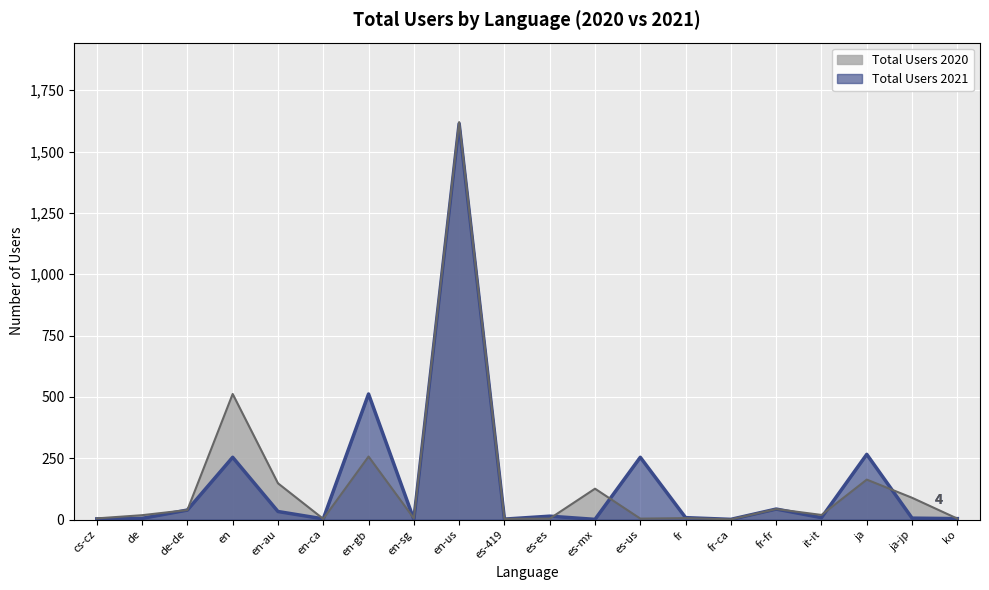

List the labels in order of Total Users 2020 value, smallest first.

fr-ca, en-ca, es-419, es-es, es-us, ko, cs-cz, en-sg, fr, de, it-it, de-de, fr-fr, ja-jp, es-mx, en-au, ja, en-gb, en, en-us